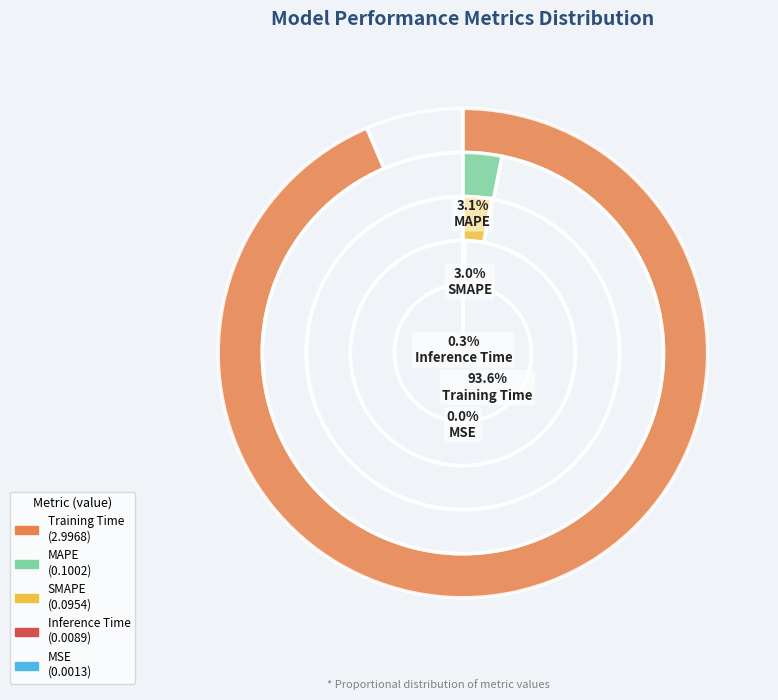

To the nearest percent, what is the difference between the MSE and SMAPE slice percentages?

3%